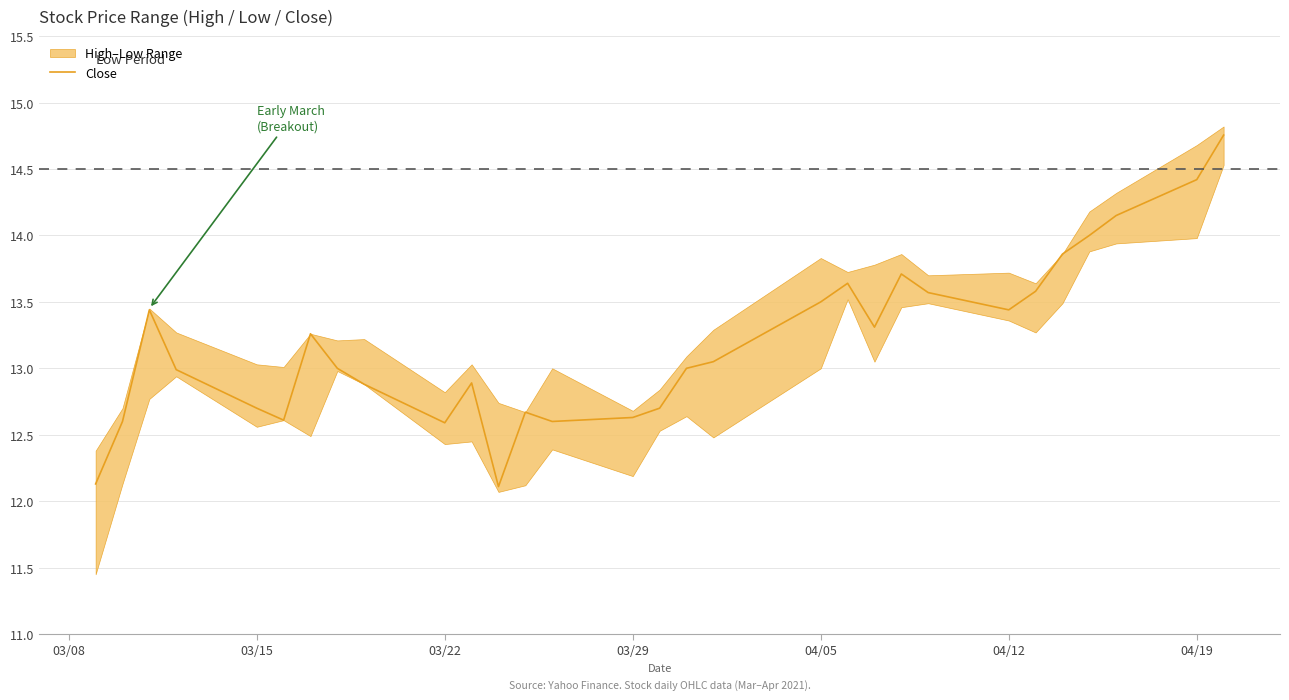

What is the value of the 13th point from the left?

12.7